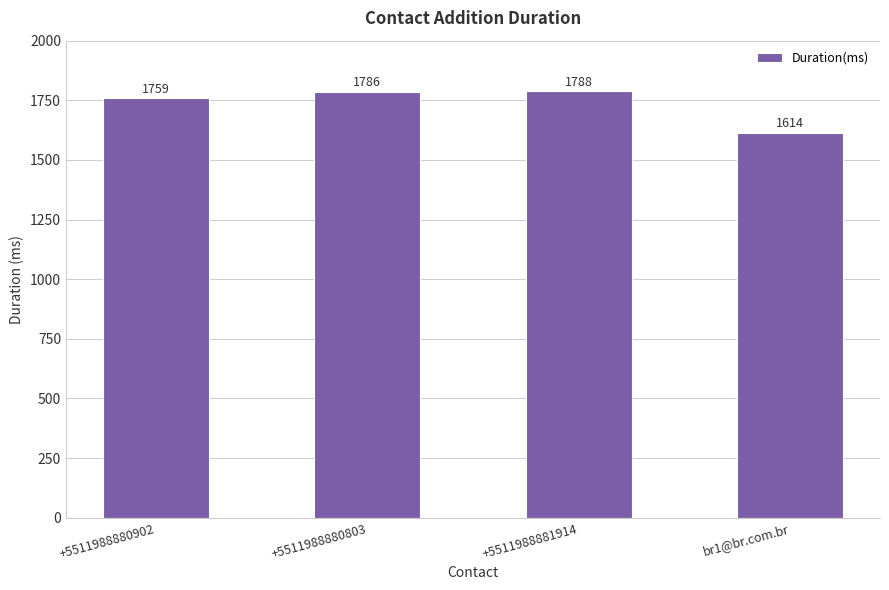

The value at +5511988881914 is 1137. True or false?

False